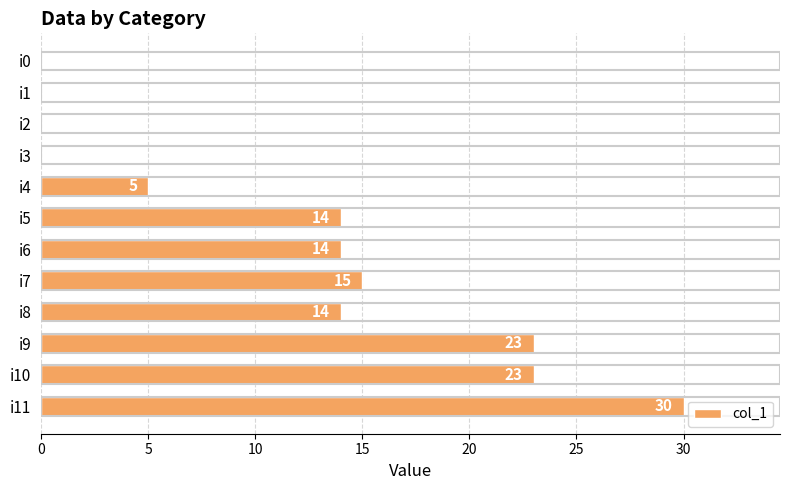

The chart shows a value of -10 at i0. True or false?

False